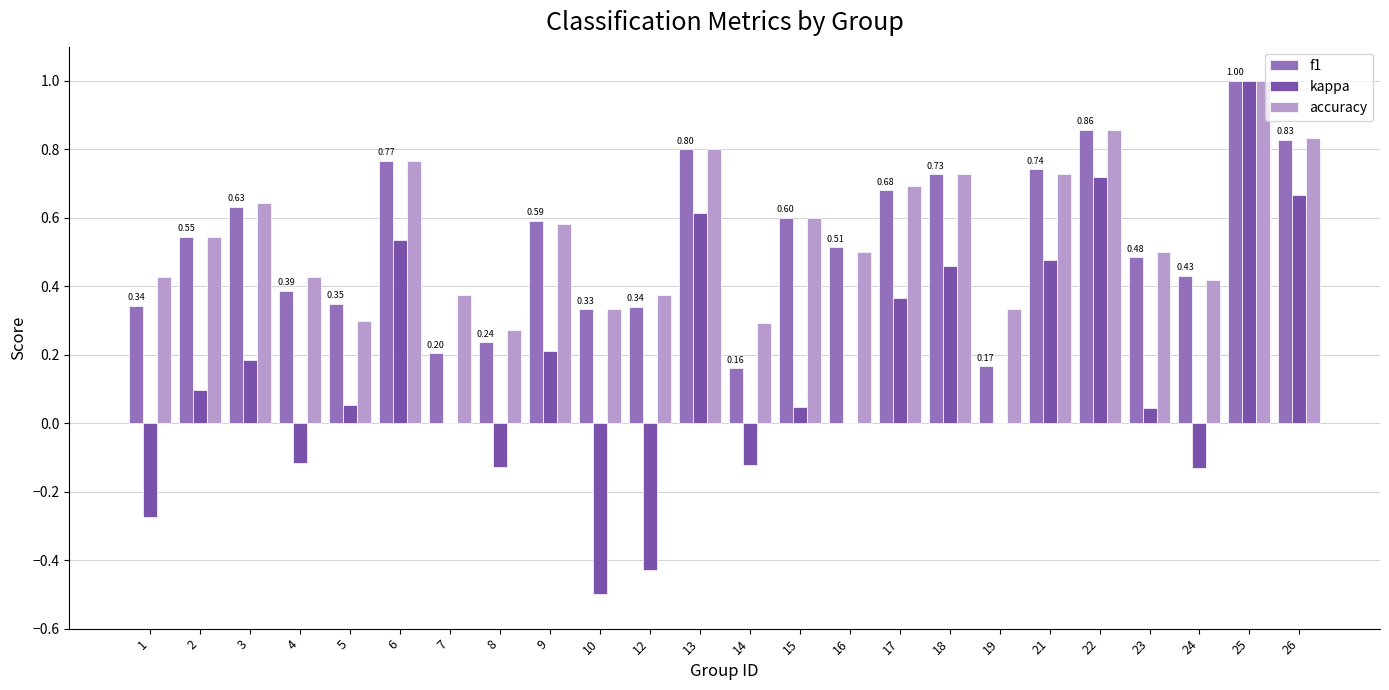

Which series has the largest range (max minus min)?

kappa